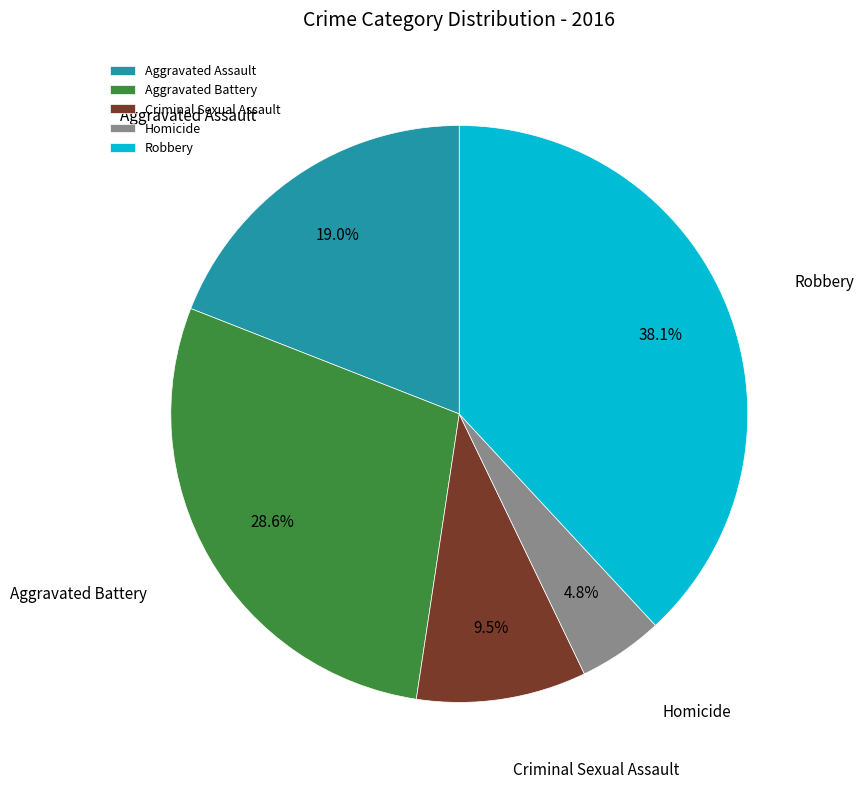

Rank the categories by value from highest to lowest.

Robbery, Aggravated Battery, Aggravated Assault, Criminal Sexual Assault, Homicide